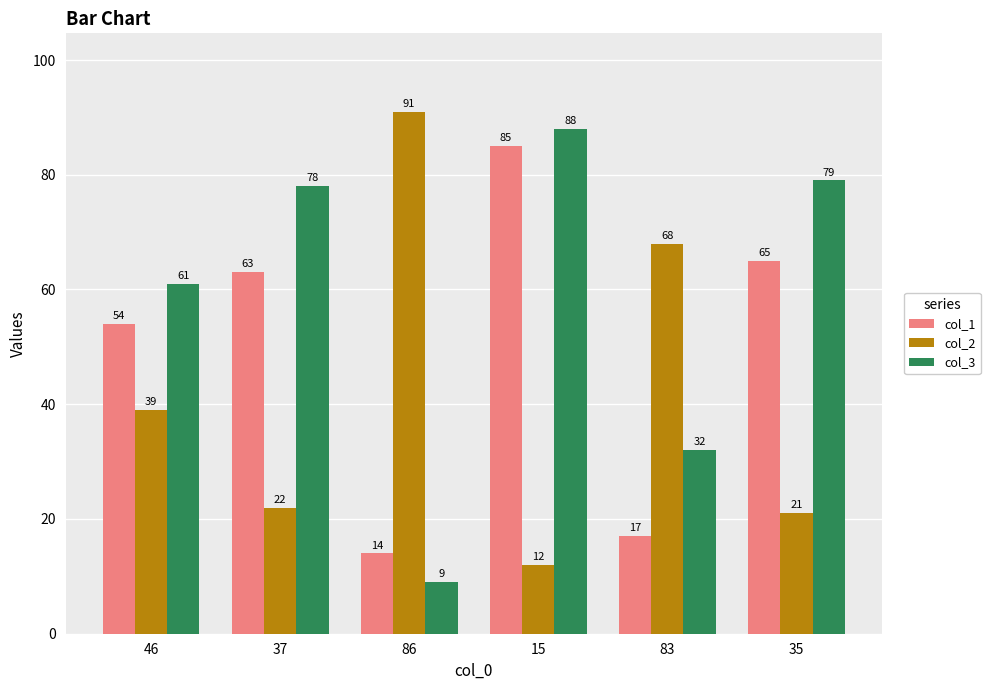

Which series changed the most between 15 and 35?

col_1